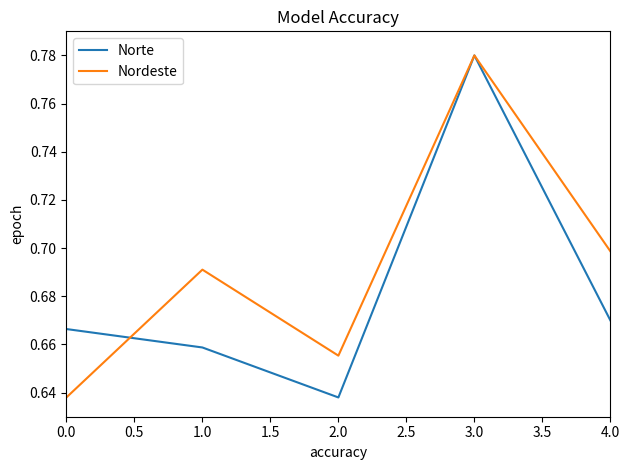

In Nordeste, how many points are lower than both neighbors (excluding endpoints)?

1